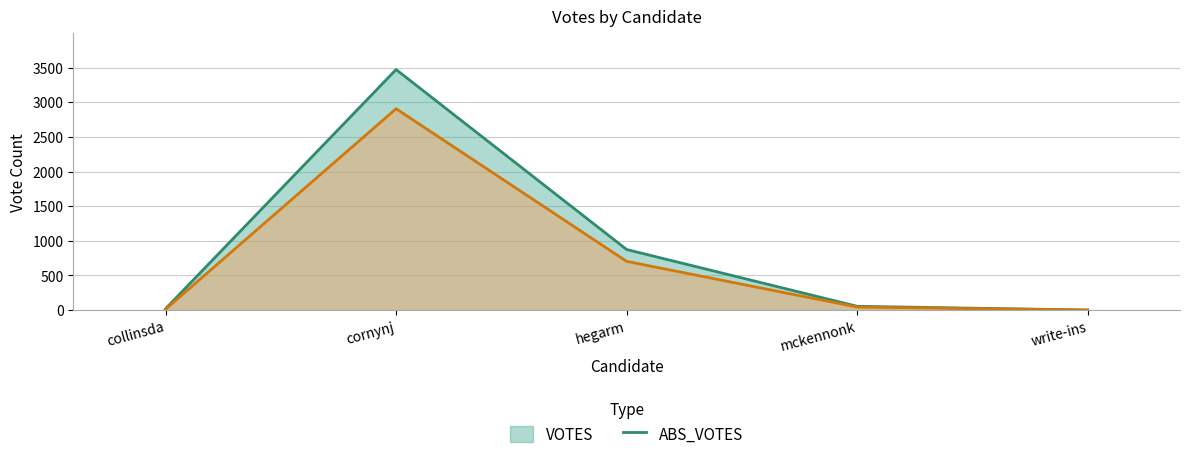

At which category is the sum across all series the highest?

cornynj